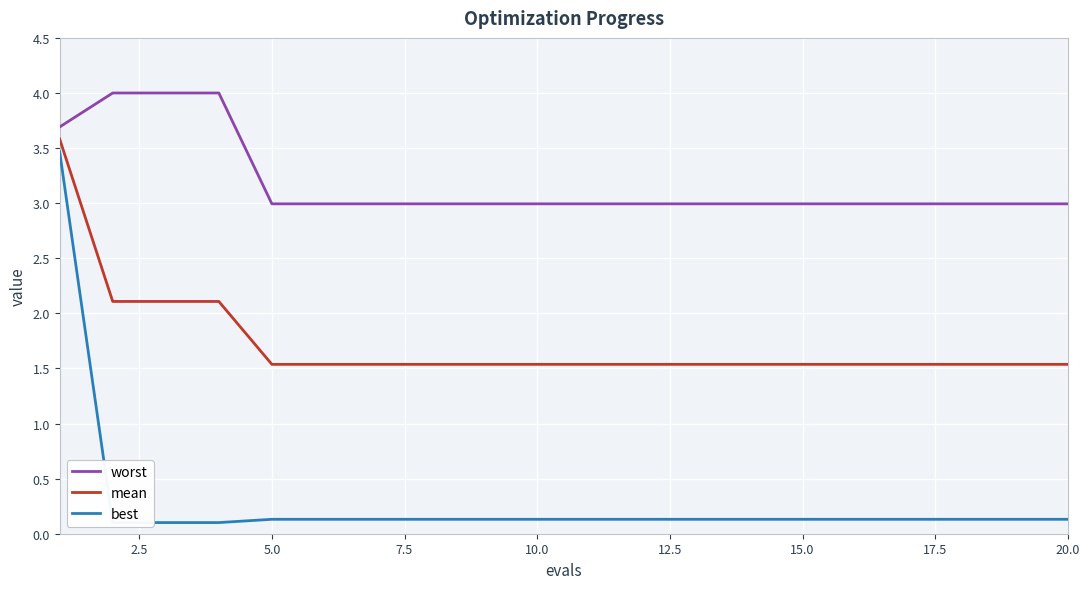

Rank the series by their maximum value, from lowest to highest.

best, mean, worst